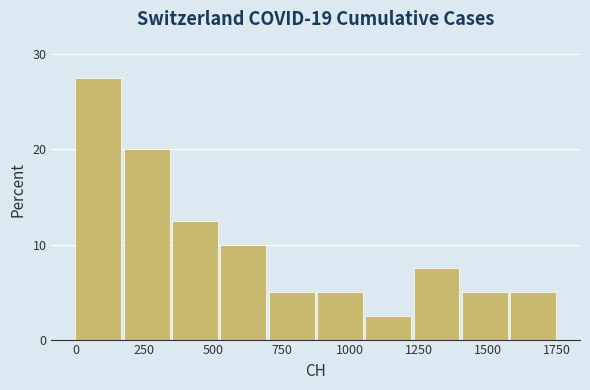

Read against the x-axis, roughly where is the centre of the tallest bar?

100